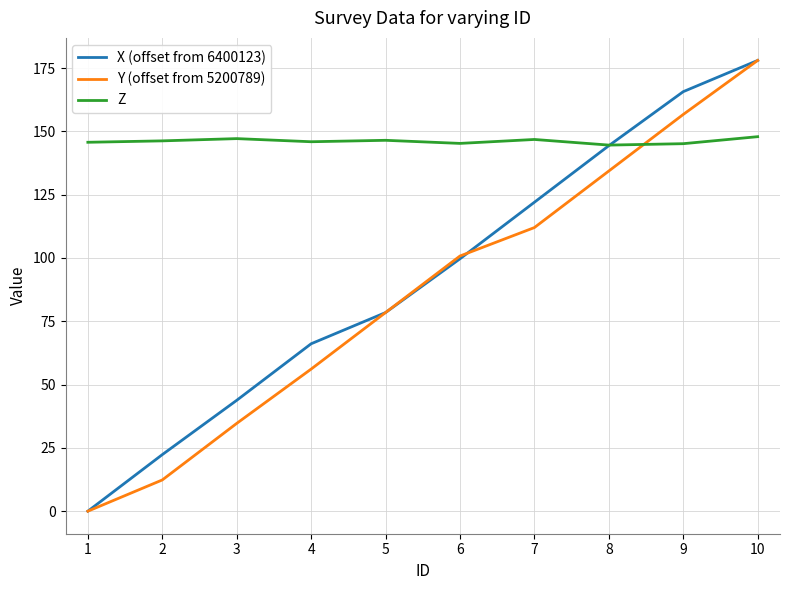

What is the sum of the Y (offset from 5200789) values at 9 and 3?

191.3